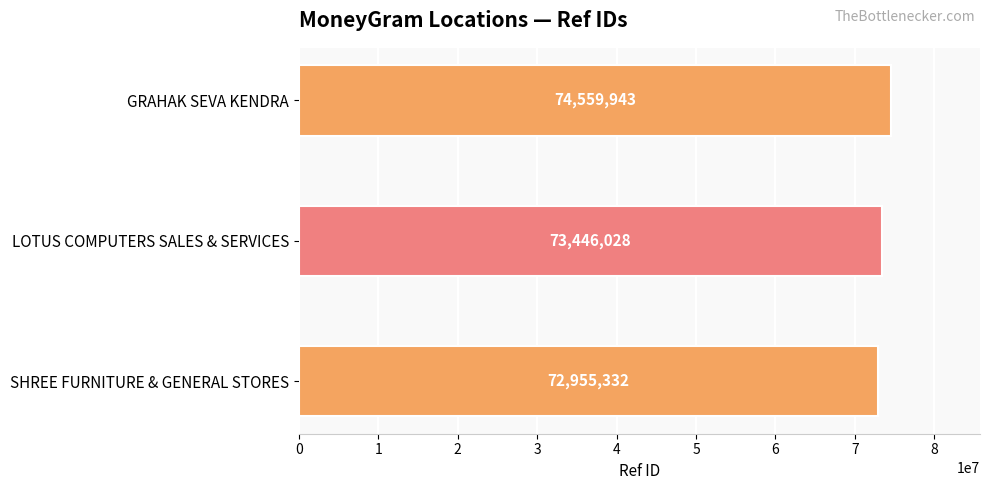

Are the bars grouped side by side (vs. stacked)?

No